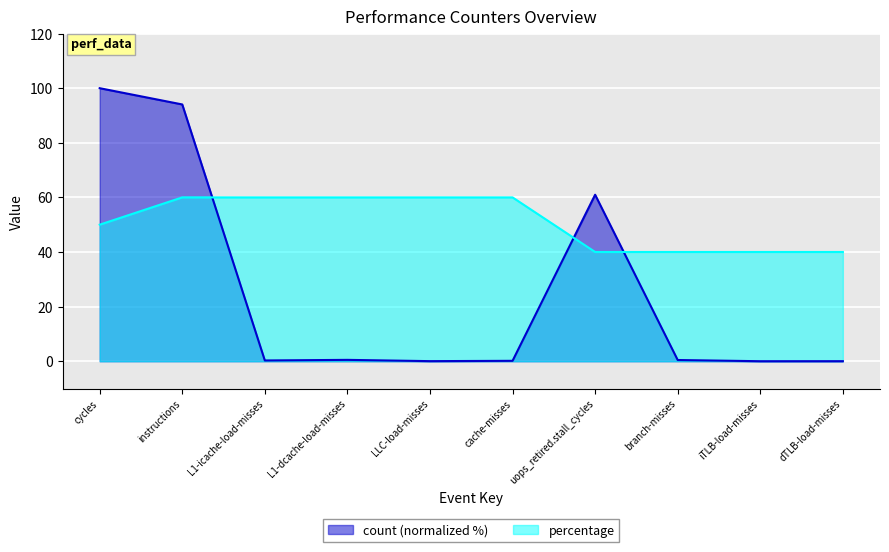

Between which two adjacent categories do count and percentage first intersect?

instructions and L1-icache-load-misses